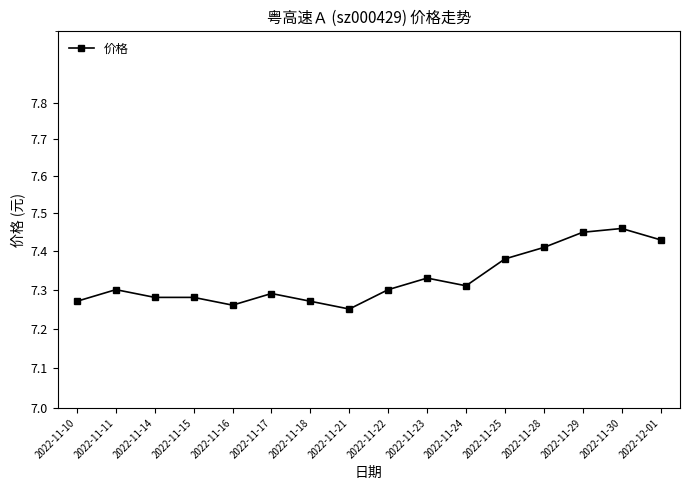

Reading left to right, extract all data points from this chart.

2022-11-10=7.3	2022-11-11=7.3	2022-11-14=7.3	2022-11-15=7.3	2022-11-16=7.3	2022-11-17=7.3	2022-11-18=7.3	2022-11-21=7.2	2022-11-22=7.3	2022-11-23=7.3	2022-11-24=7.3	2022-11-25=7.4	2022-11-28=7.4	2022-11-29=7.5	2022-11-30=7.5	2022-12-01=7.4